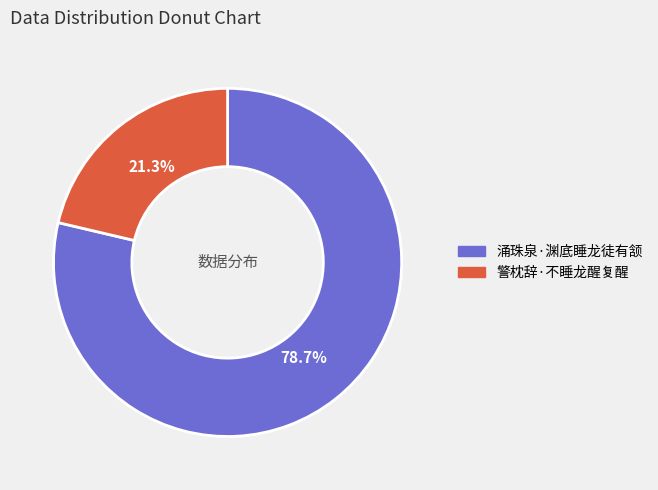

To the nearest percent, what is the difference between the 涌珠泉·渊底睡龙徒有颔 and 警枕辞·不睡龙醒复醒 slice percentages?

57%